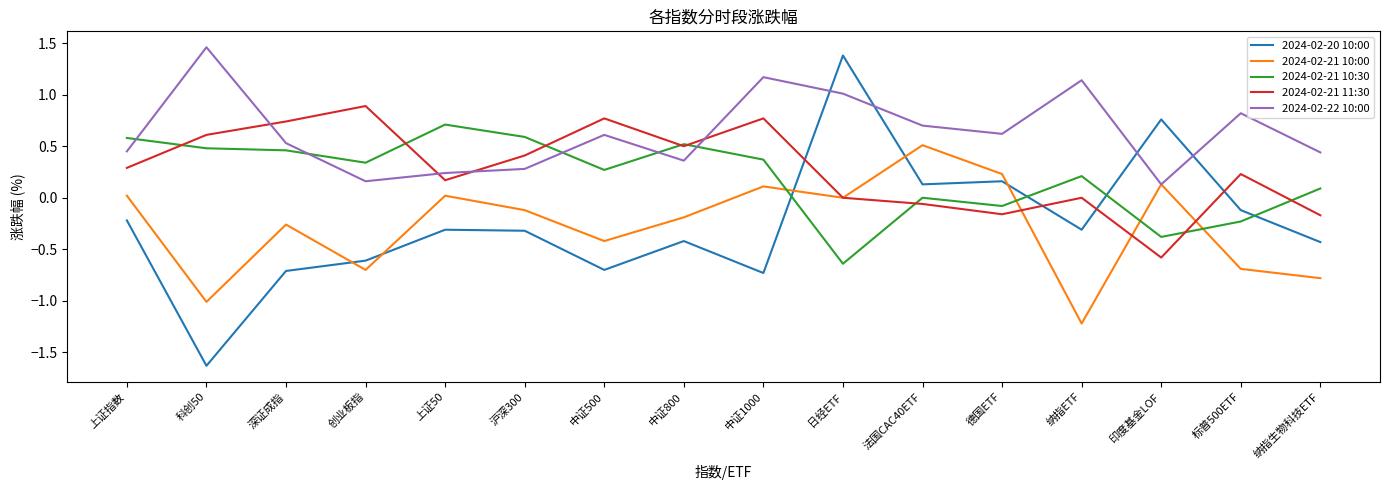

What position from the left is 中证1000?

9